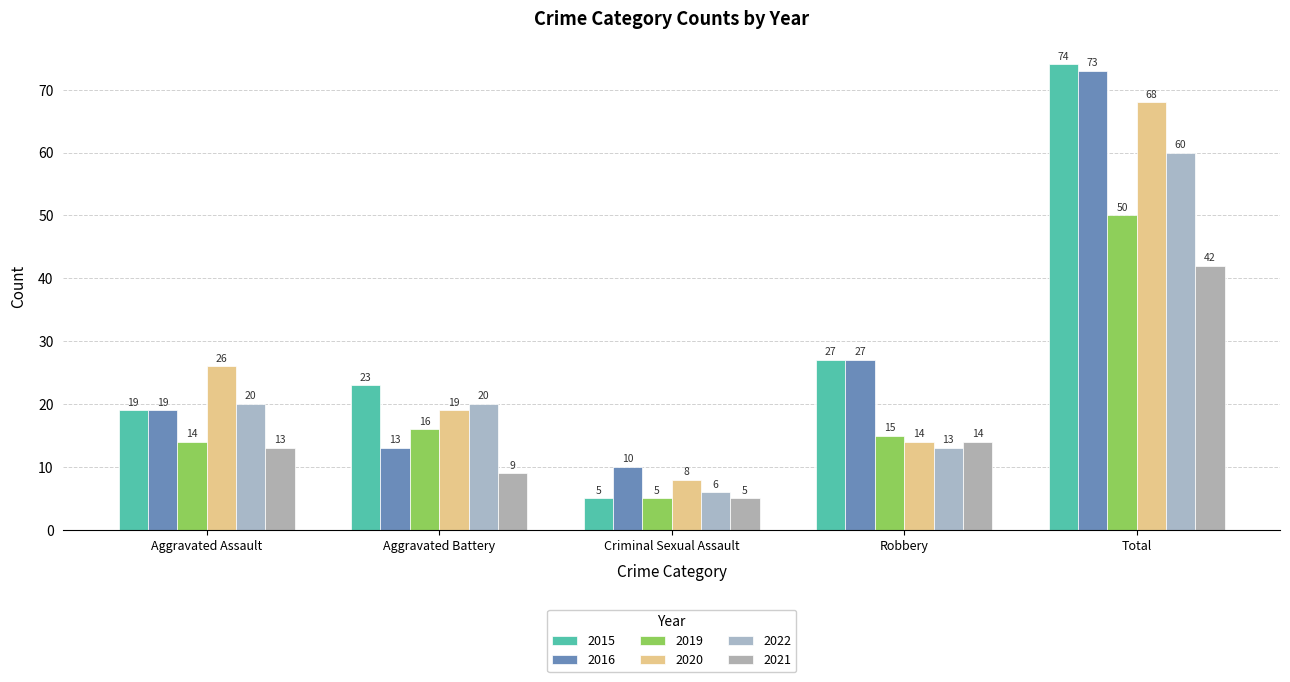

What is the difference between the highest and lowest values at Aggravated Assault?

13